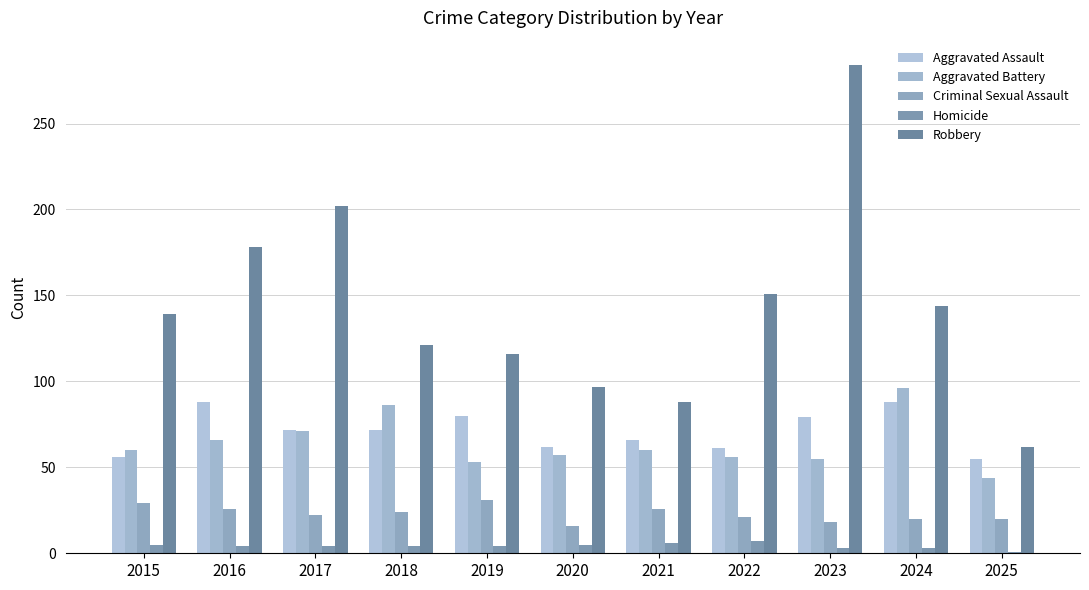

Reading right to left, extract all data points from this chart.

Aggravated Assault: 2025=55	2024=88	2023=79	2022=61	2021=66	2020=62	2019=80	2018=72	2017=72	2016=88	2015=56
Aggravated Battery: 2025=44	2024=96	2023=55	2022=56	2021=60	2020=57	2019=53	2018=86	2017=71	2016=66	2015=60
Criminal Sexual Assault: 2025=20	2024=20	2023=18	2022=21	2021=26	2020=16	2019=31	2018=24	2017=22	2016=26	2015=29
Homicide: 2025=1	2024=3	2023=3	2022=7	2021=6	2020=5	2019=4	2018=4	2017=4	2016=4	2015=5
Robbery: 2025=62	2024=144	2023=284	2022=151	2021=88	2020=97	2019=116	2018=121	2017=202	2016=178	2015=139